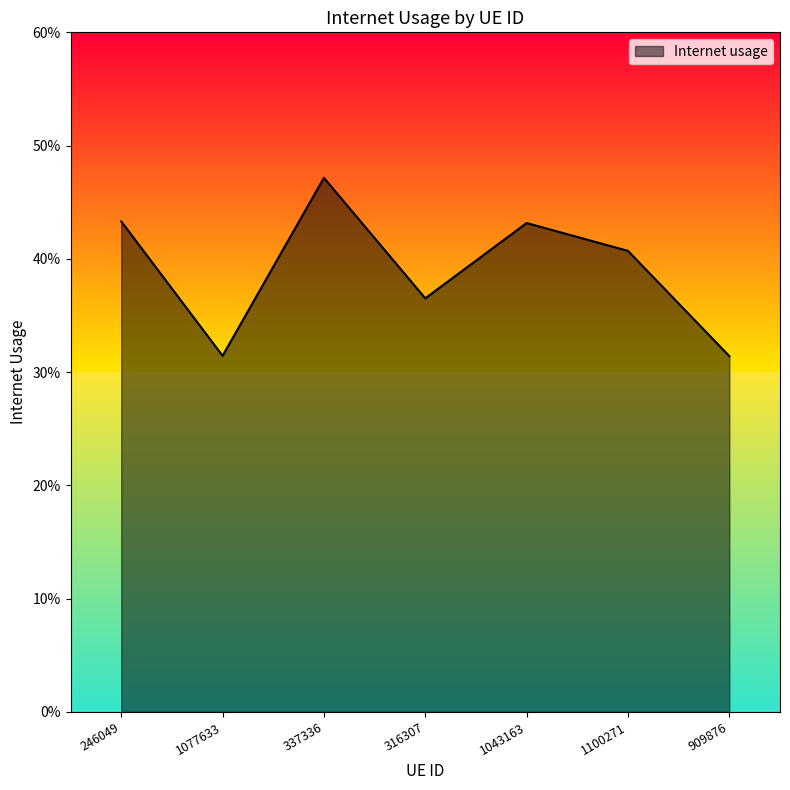

Rank the categories by value from highest to lowest.

337336, 246049, 1043163, 1100271, 316307, 1077633, 909876